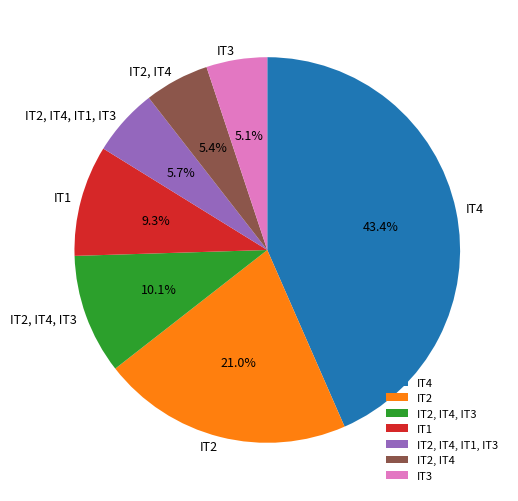

Which has a higher value, IT4 or IT2, IT4?

IT4